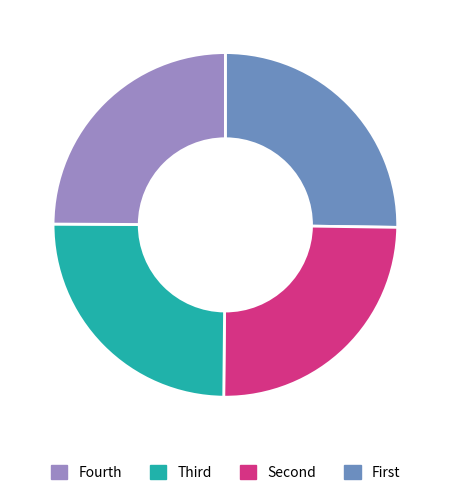

Does any single category account for the majority?

No